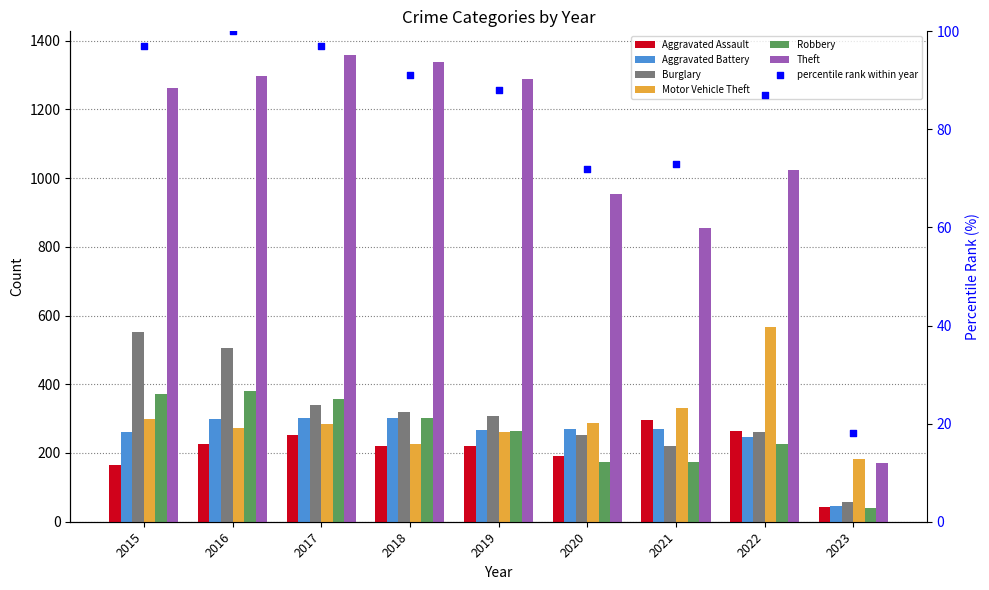

What is the total value across all series at 2019?

2609